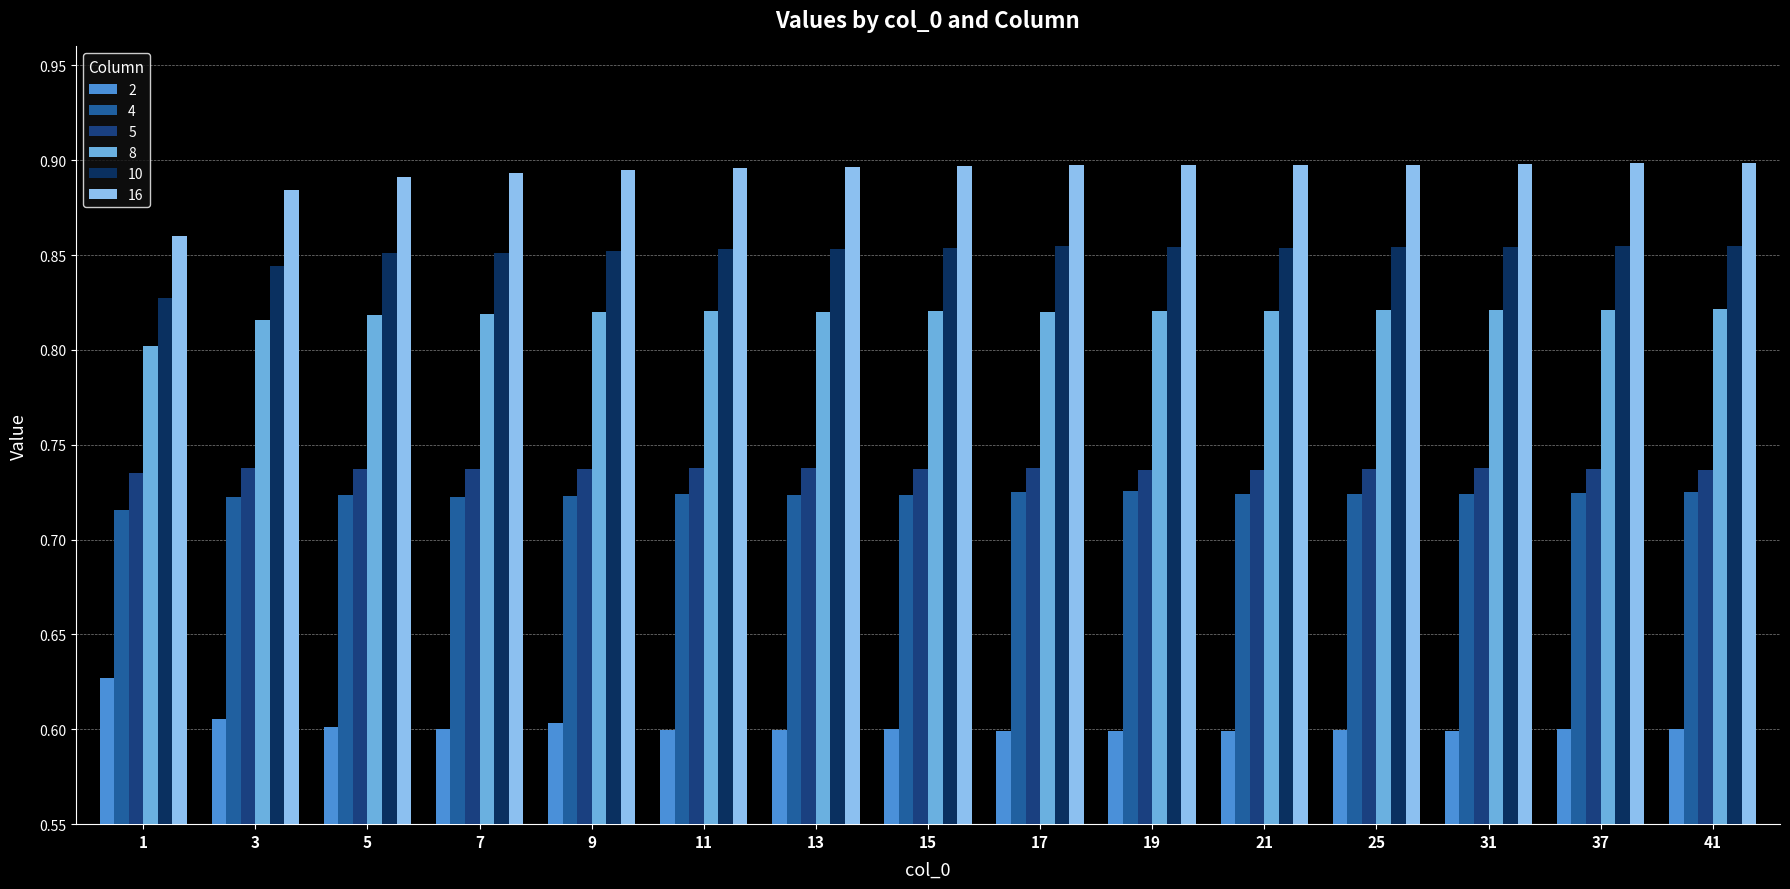

How many groups of bars are there?

15